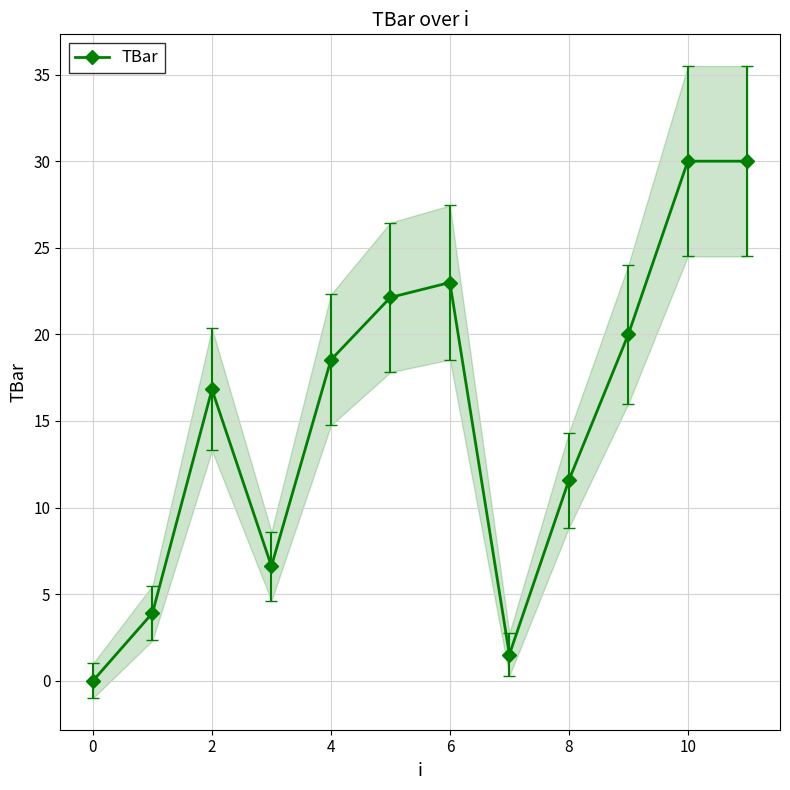

True or false: the data has more than 0 interior local peaks.

True